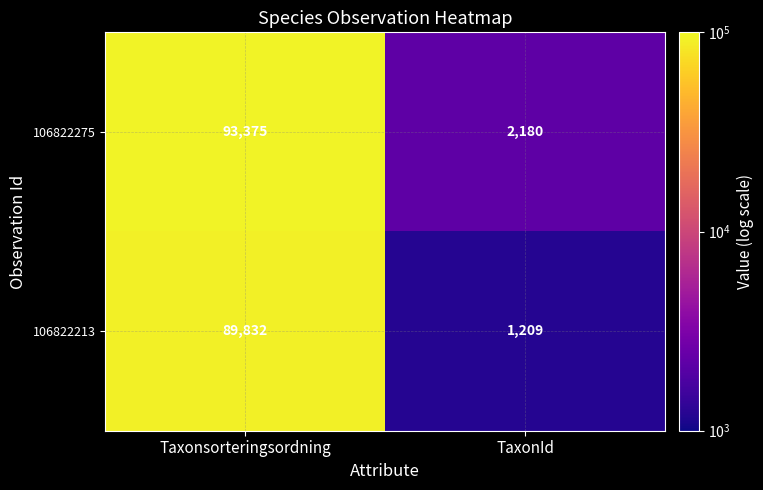

Reading left to right, what are all the values shown in this chart?

106822275: 93375	2180
106822213: 89832	1209